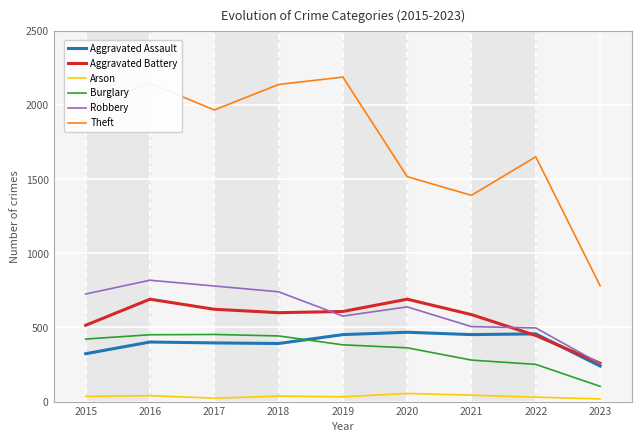

What is the maximum value shown in the chart?

2190